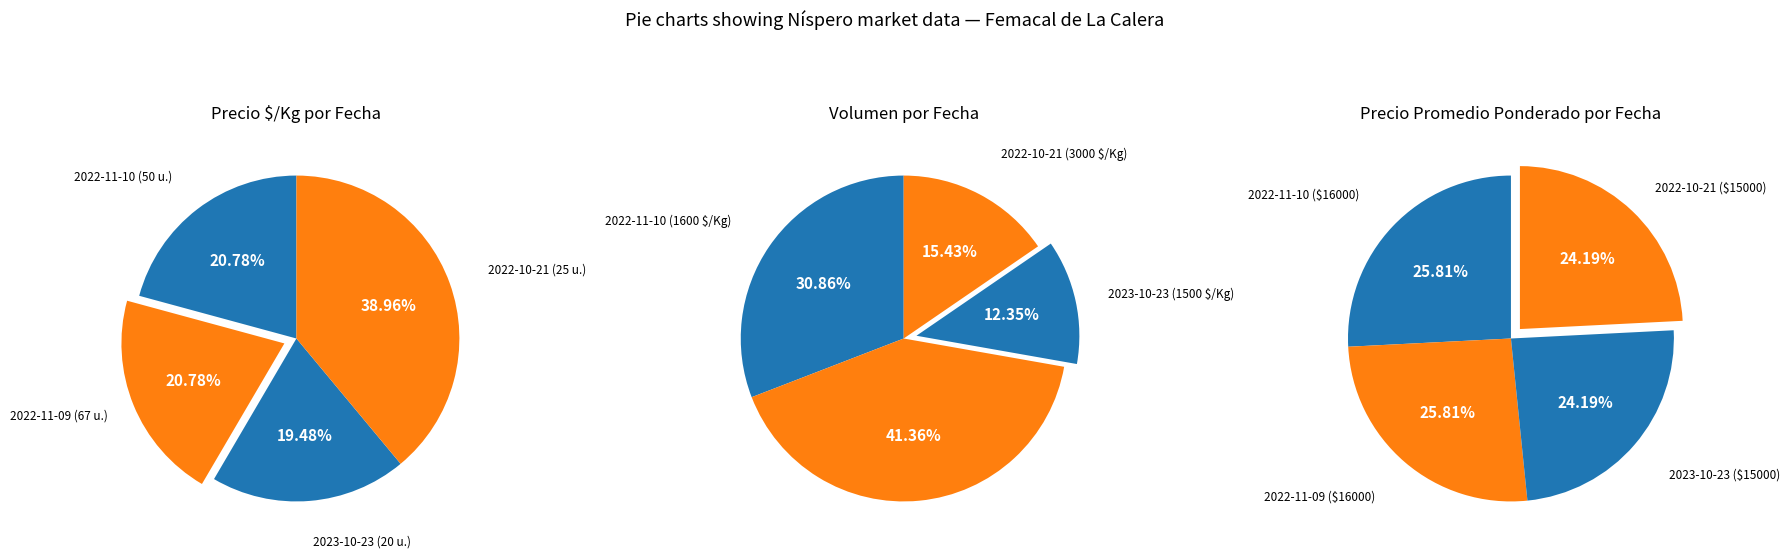

What is the total percentage of 2 and 0?

40.3%